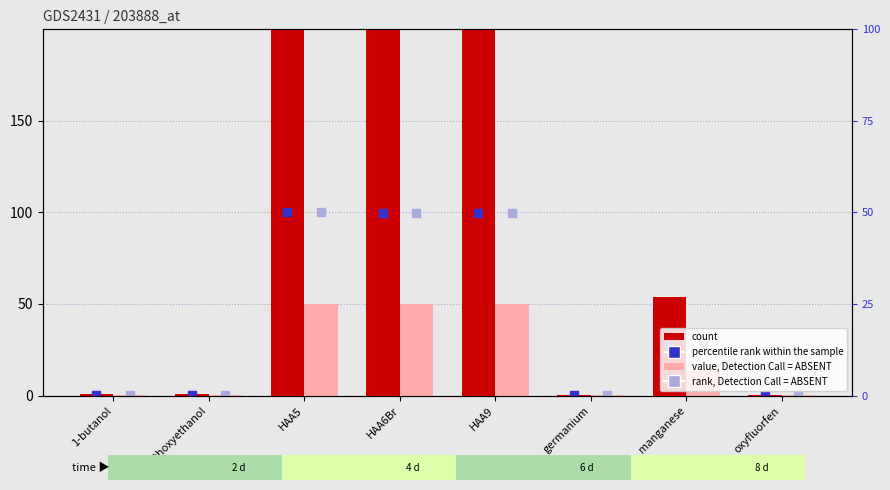

Is the value of rank, Detection Call = ABSENT at HAA6Br greater than the value of value, Detection Call = ABSENT at germanium?

Yes